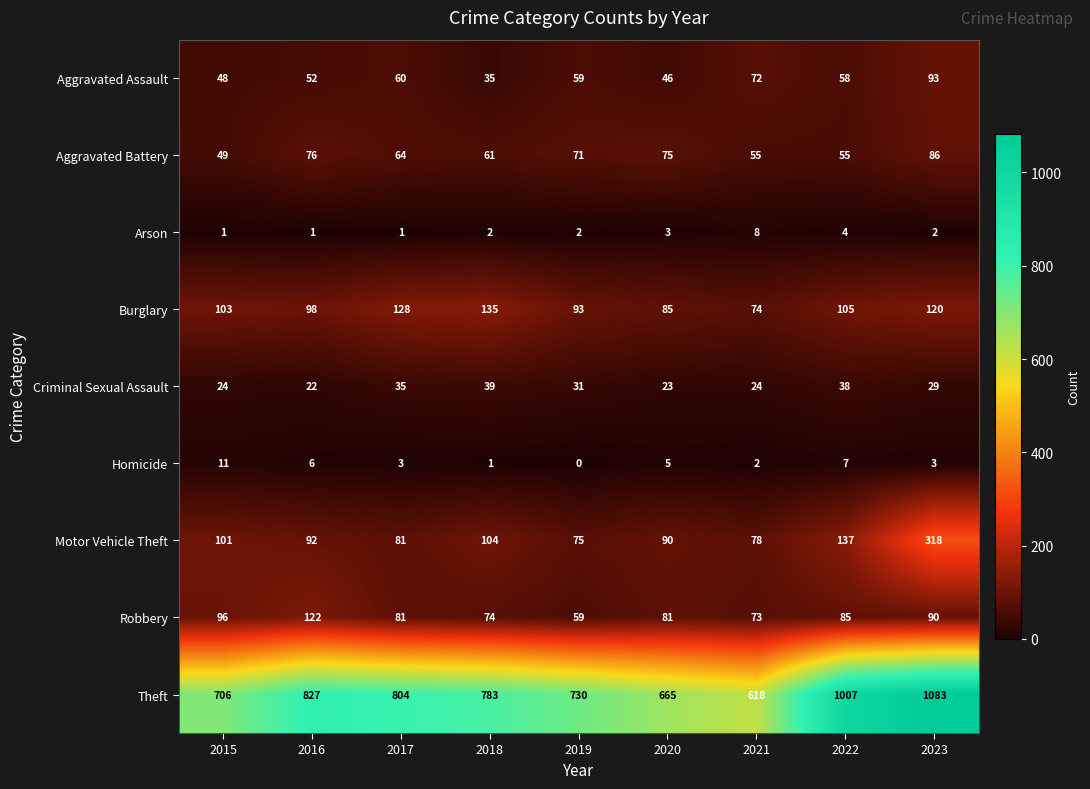

At 2021, list the series in order from smallest to largest.

Homicide, Arson, Criminal Sexual Assault, Aggravated Battery, Aggravated Assault, Robbery, Burglary, Motor Vehicle Theft, Theft